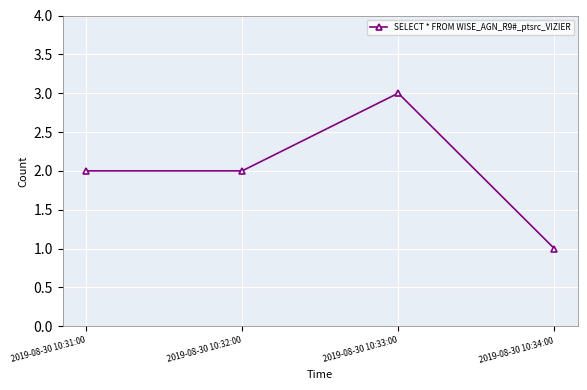

How many lines are shown in the chart?

1